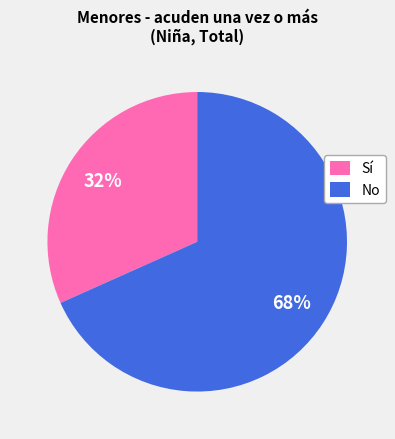

Count the number of slices in the pie.

2